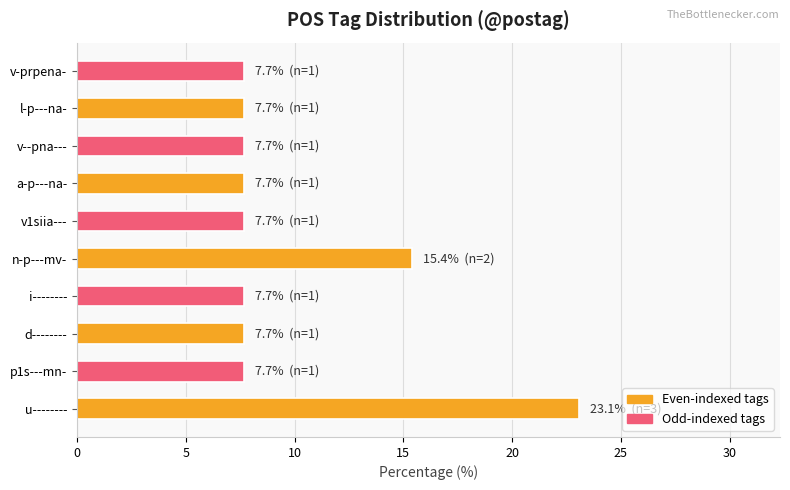

Reading top to bottom, transcribe all the data shown in this chart.

7.7	7.7	7.7	7.7	7.7	15.4	7.7	7.7	7.7	23.1